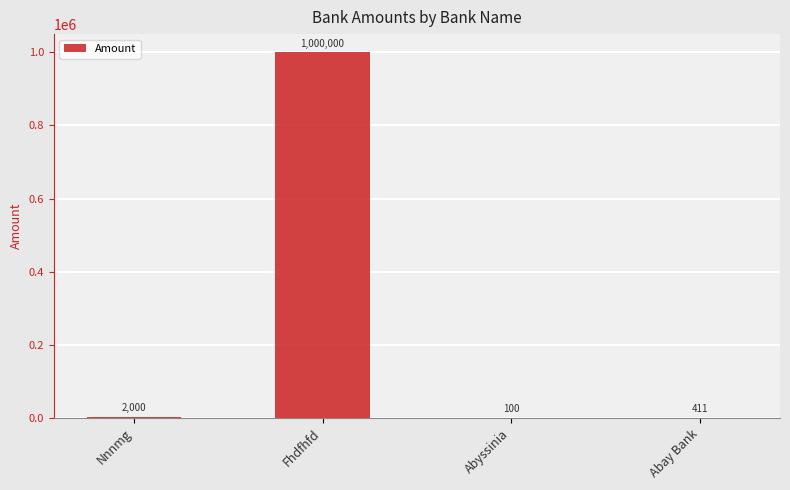

What is the sum of all values?

1002511